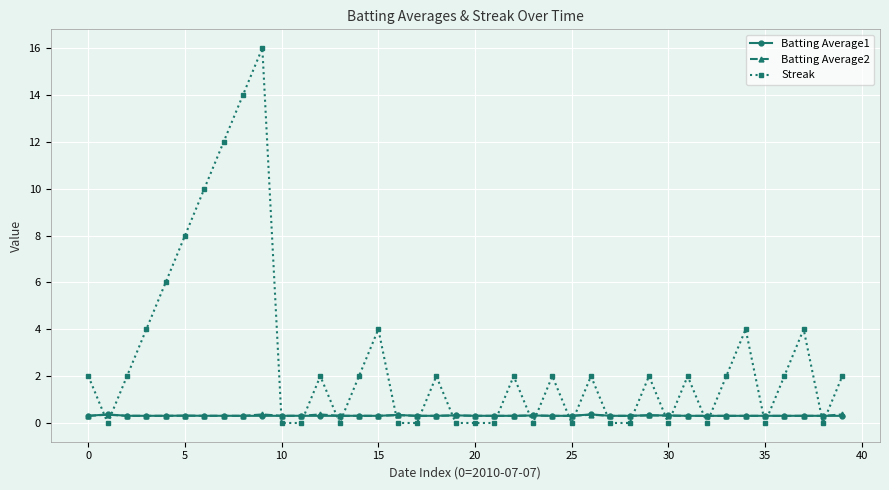

True or false: Batting Average2 has more than 1 interior local peaks.

True